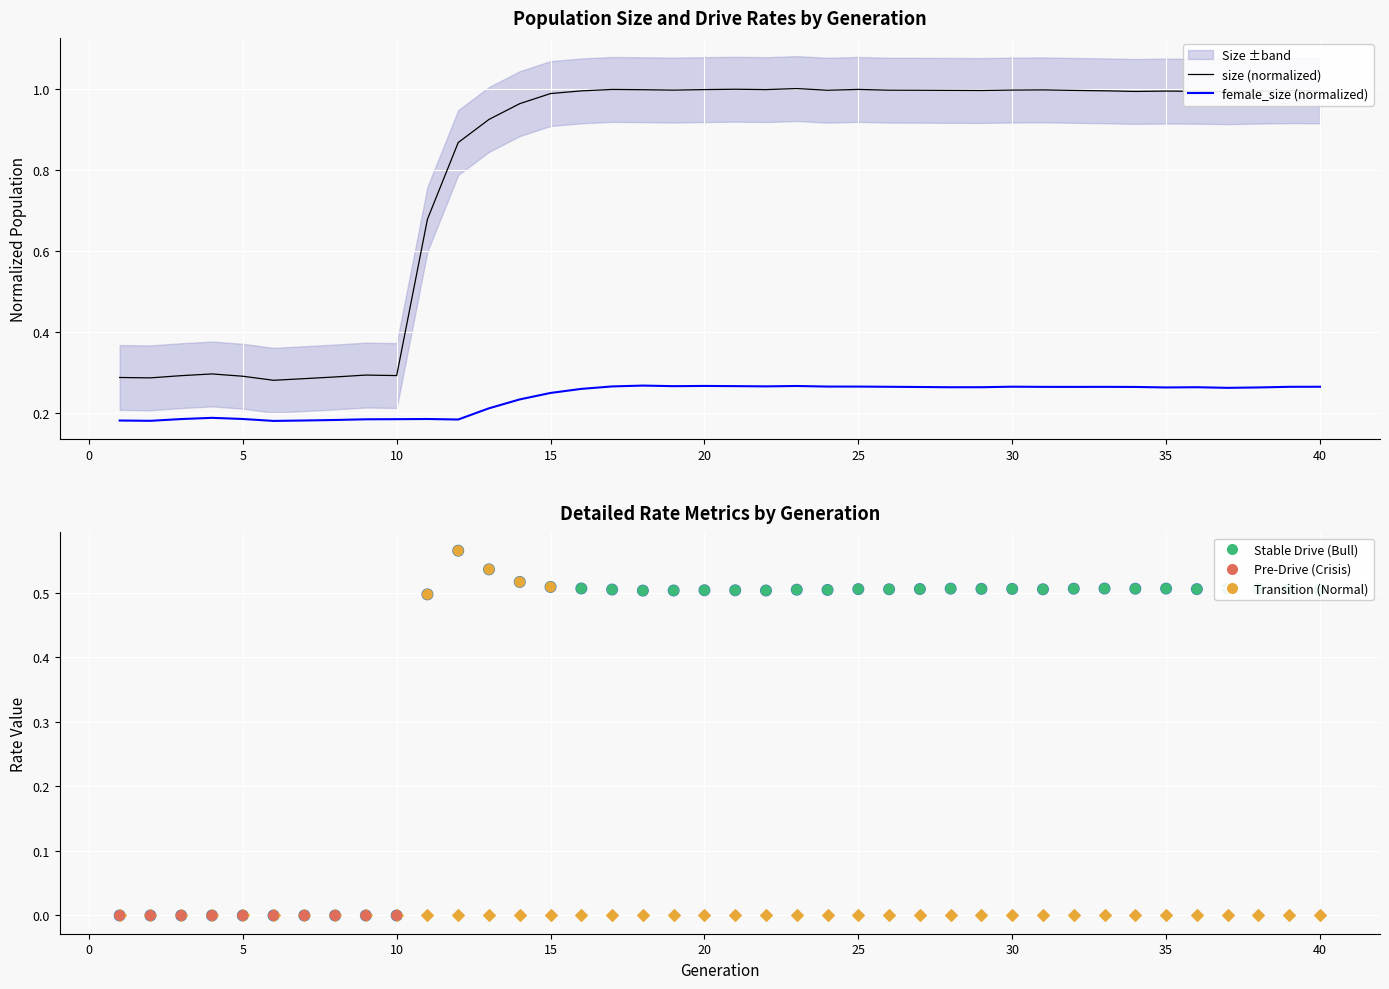

At how many categories does at least one series exceed 0?

40